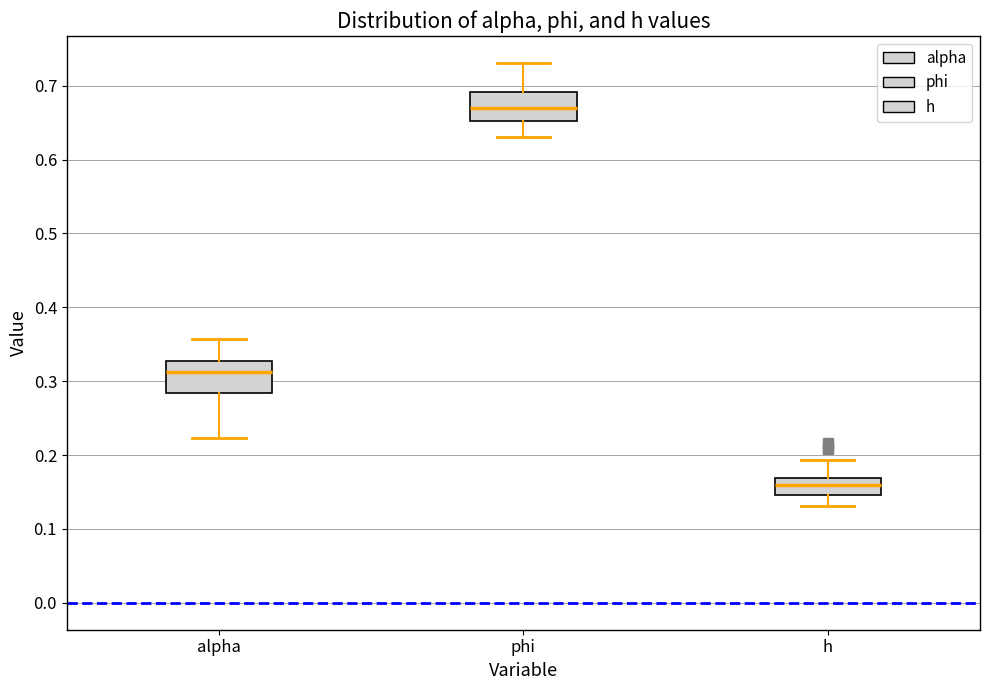

Where does the median line of the box for phi sit on the y-axis? The values are not printed on the chart, so give them approximately, as read against the axis.

0.67